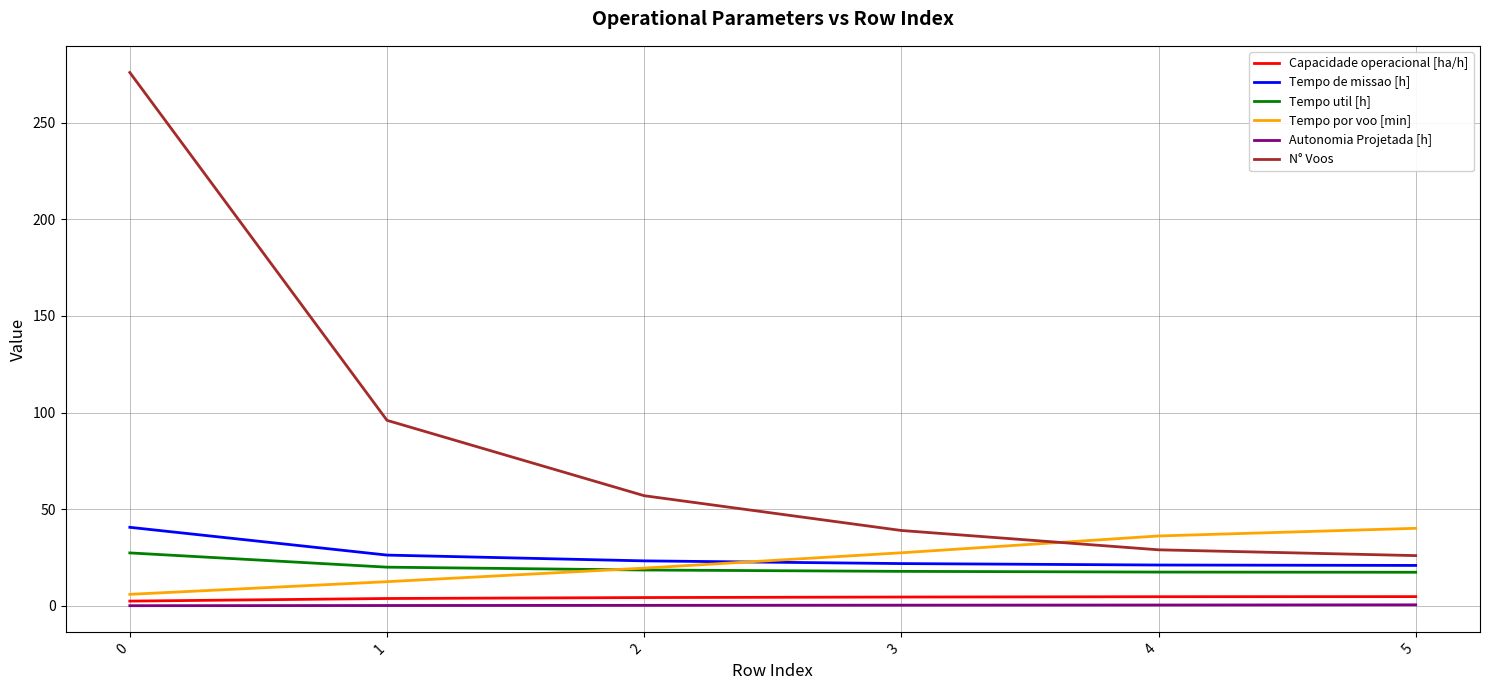

True or false: Autonomia Projetada [h] and N° Voos cross at least once.

False